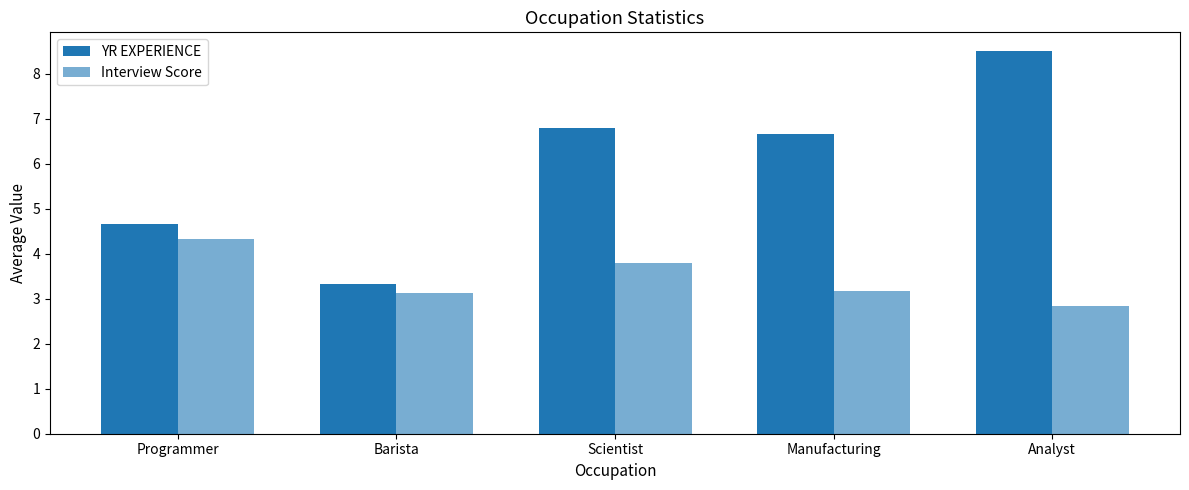

At which label does Interview Score first exceed 3?

Programmer